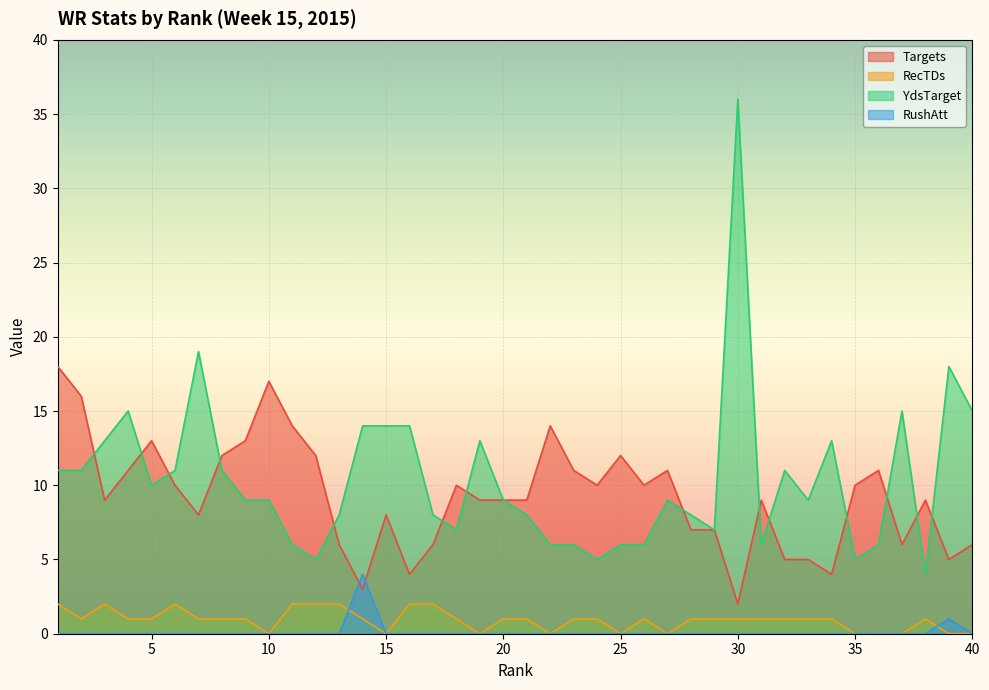

The value of RushAtt at 13 is 3. True or false?

False